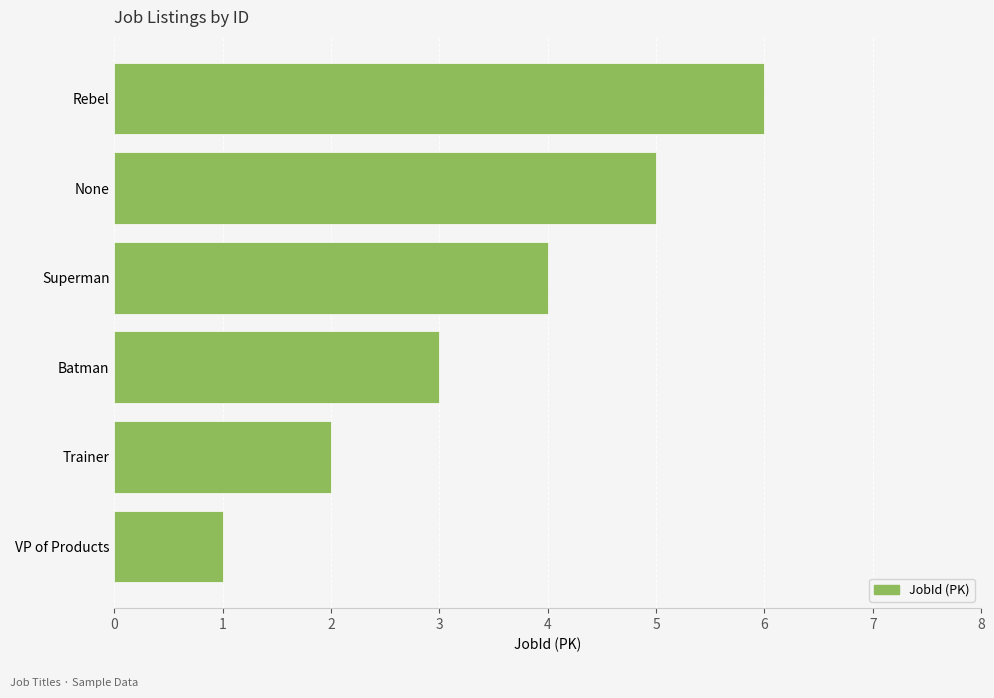

Is it true that the value at Superman is 1?

False